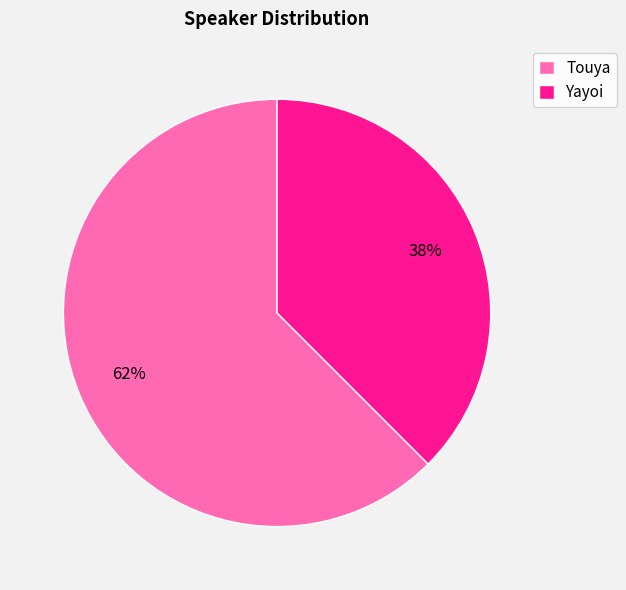

Do Touya and Yayoi together represent more than half of the pie?

Yes